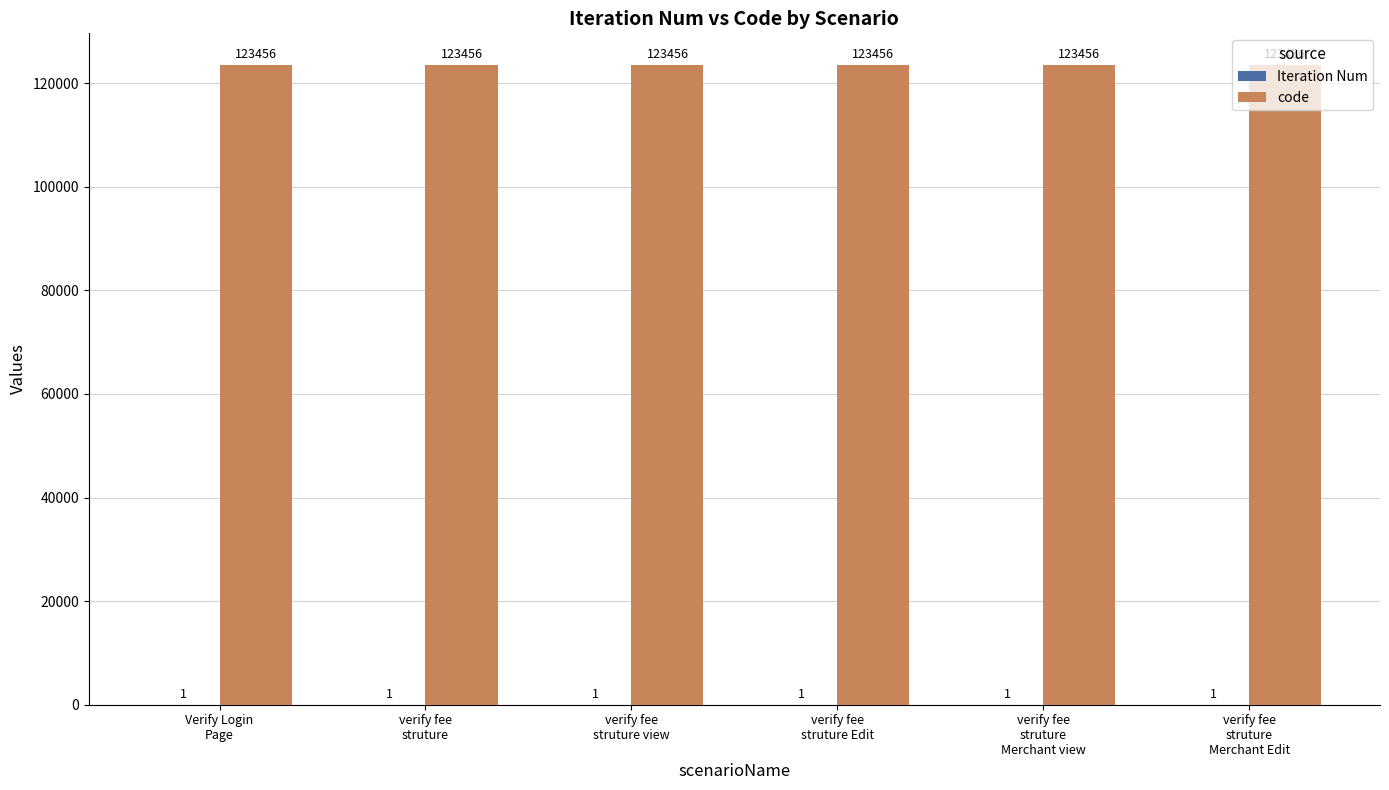

What is the highest value of the code series?

123456